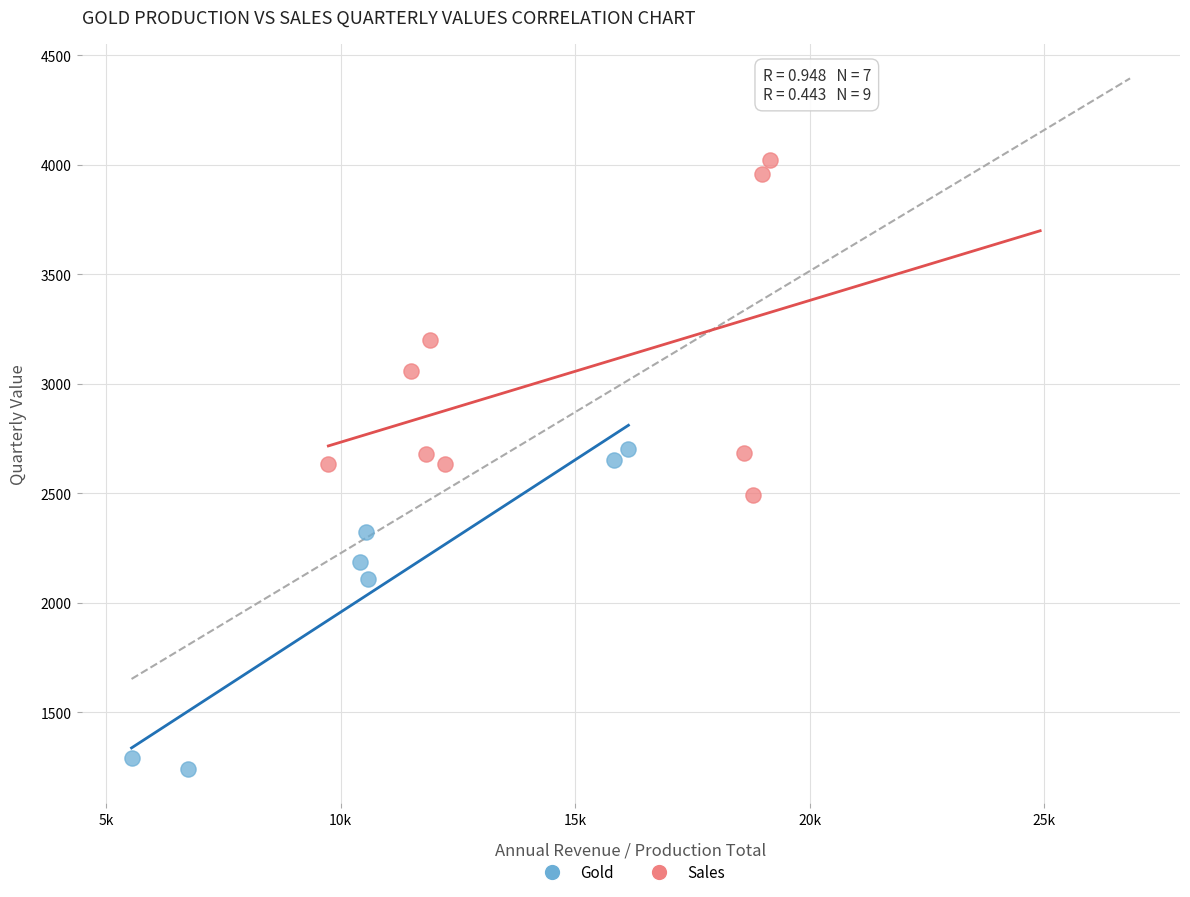

Which series contains the highest Y value?

Sales